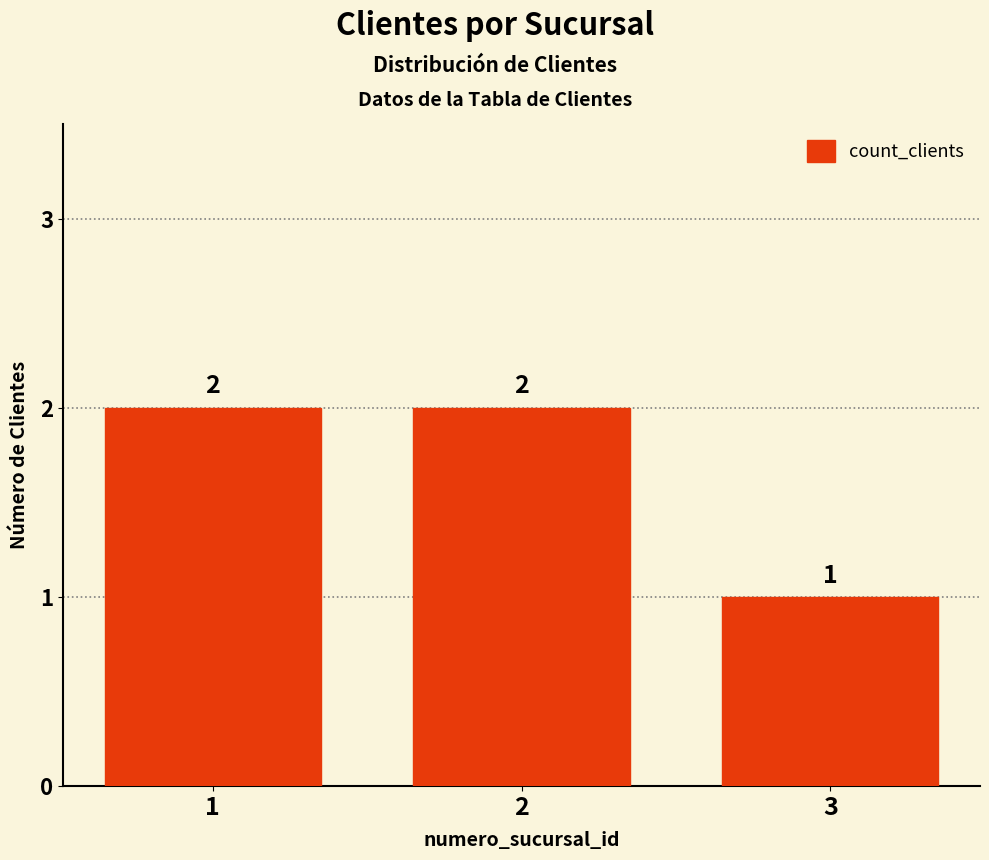

Reading right to left, extract all data points from this chart.

3=1	2=2	1=2